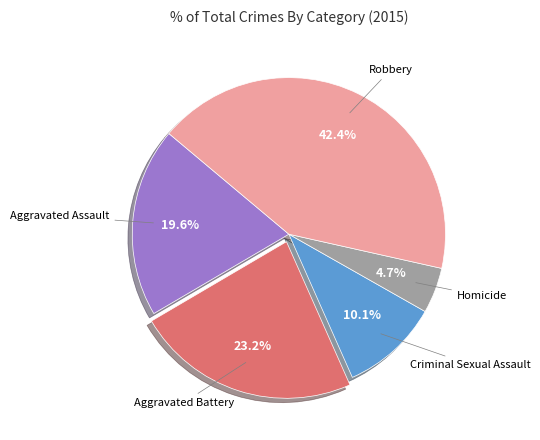

Rank the categories by value from highest to lowest.

Robbery, Aggravated Battery, Aggravated Assault, Criminal Sexual Assault, Homicide